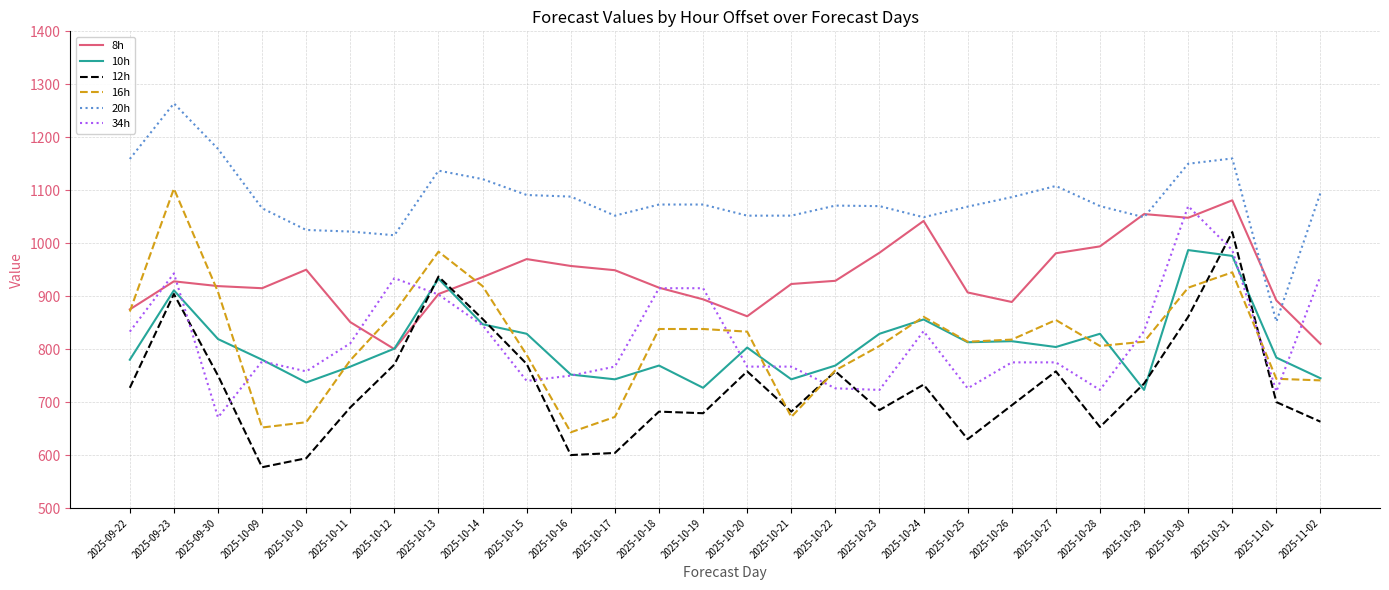

The value of 10h at 2025-09-22 is 477. True or false?

False